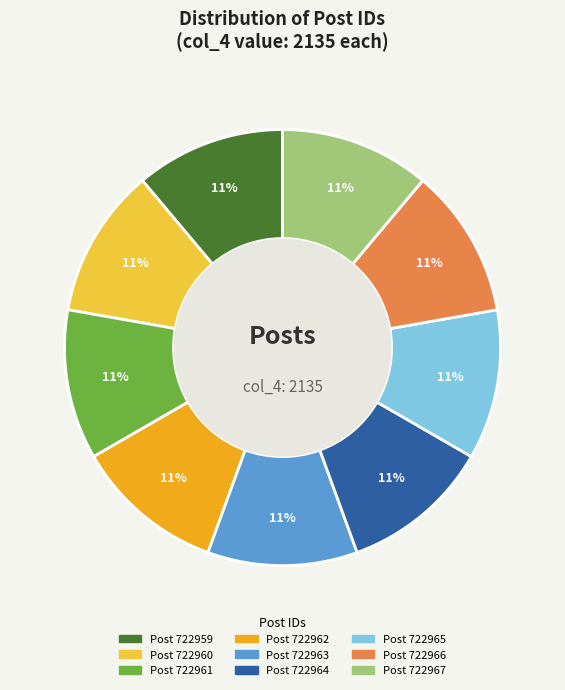

Does any single category account for the majority?

No